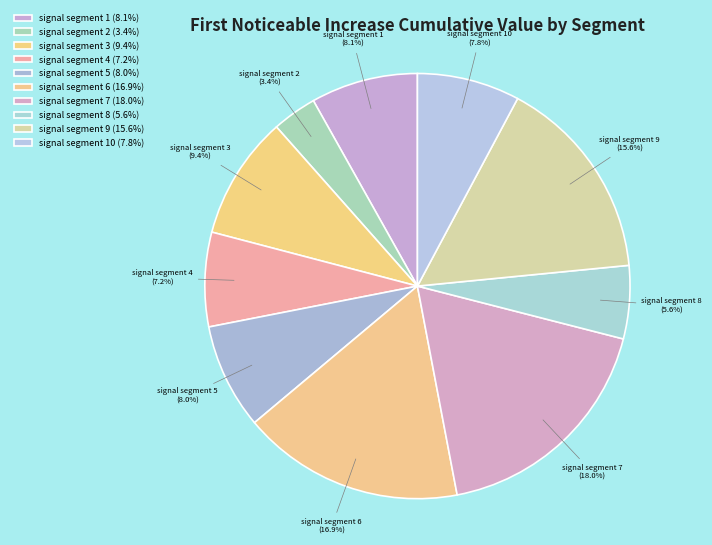

To the nearest percent, what is the difference between the largest and smallest slice percentages?

15%